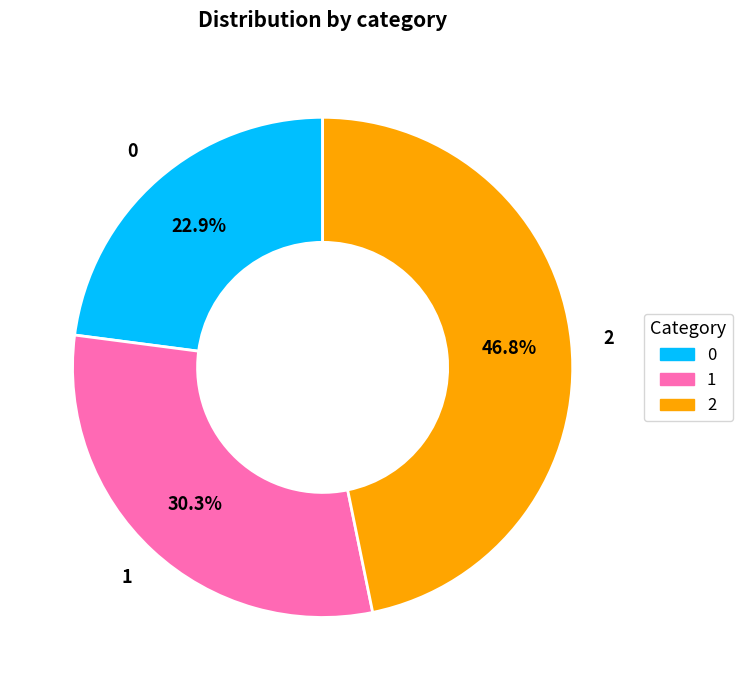

Does 0 account for over 50% of the chart?

No